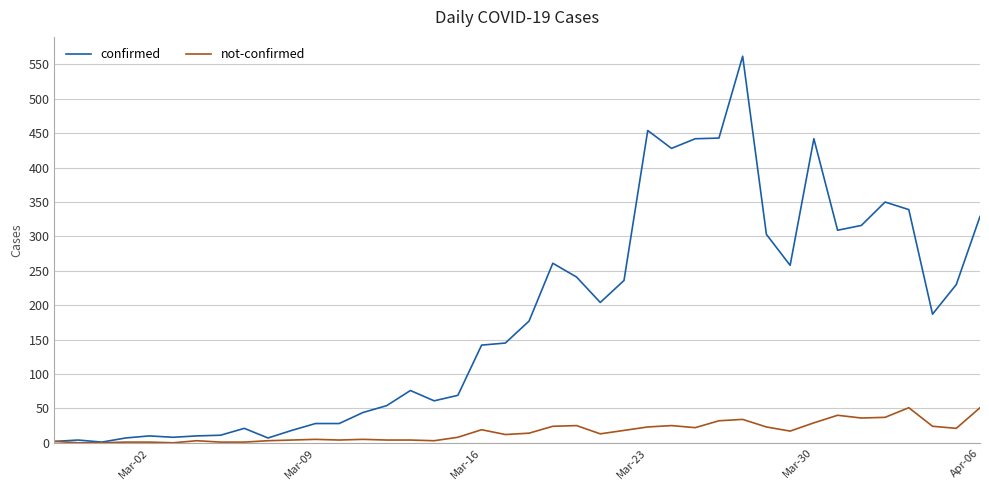

Count the number of categories in the chart.

40